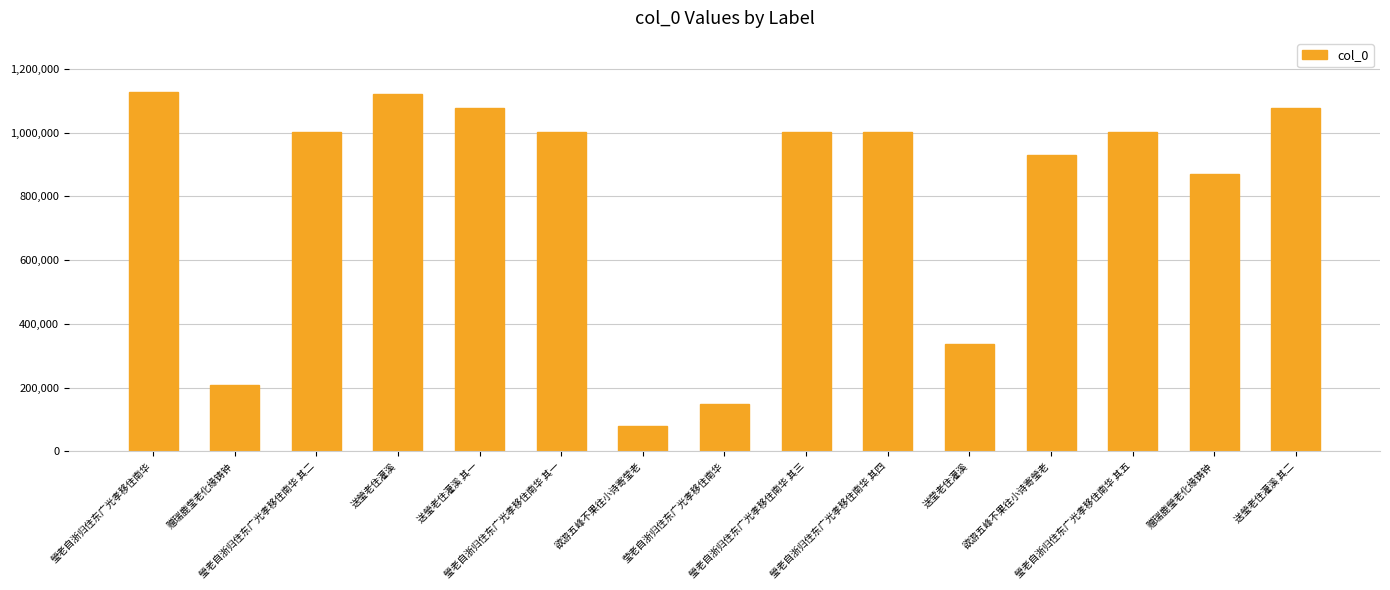

What is the difference between the second highest and minimum values?

1041395